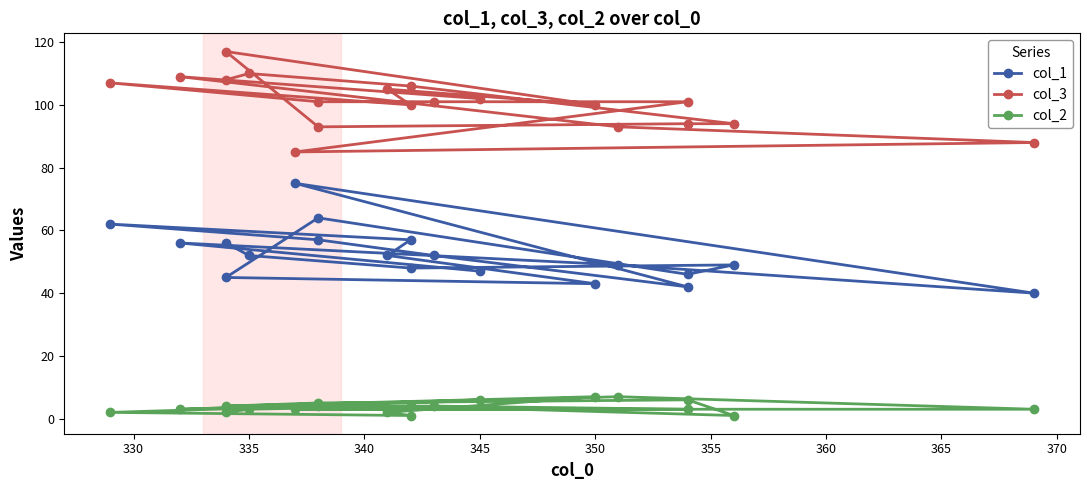

Reading left to right, transcribe all the data shown in this chart.

col_1: 56	52	48	49	46	64	45	43	52	57	62	57	52	42	75	40	49	56	47
col_3: 108	110	106	94	94	93	117	100	105	100	107	101	101	101	85	88	93	109	102
col_2: 2	3	4	1	6	5	4	7	2	1	2	4	4	3	3	3	7	3	6